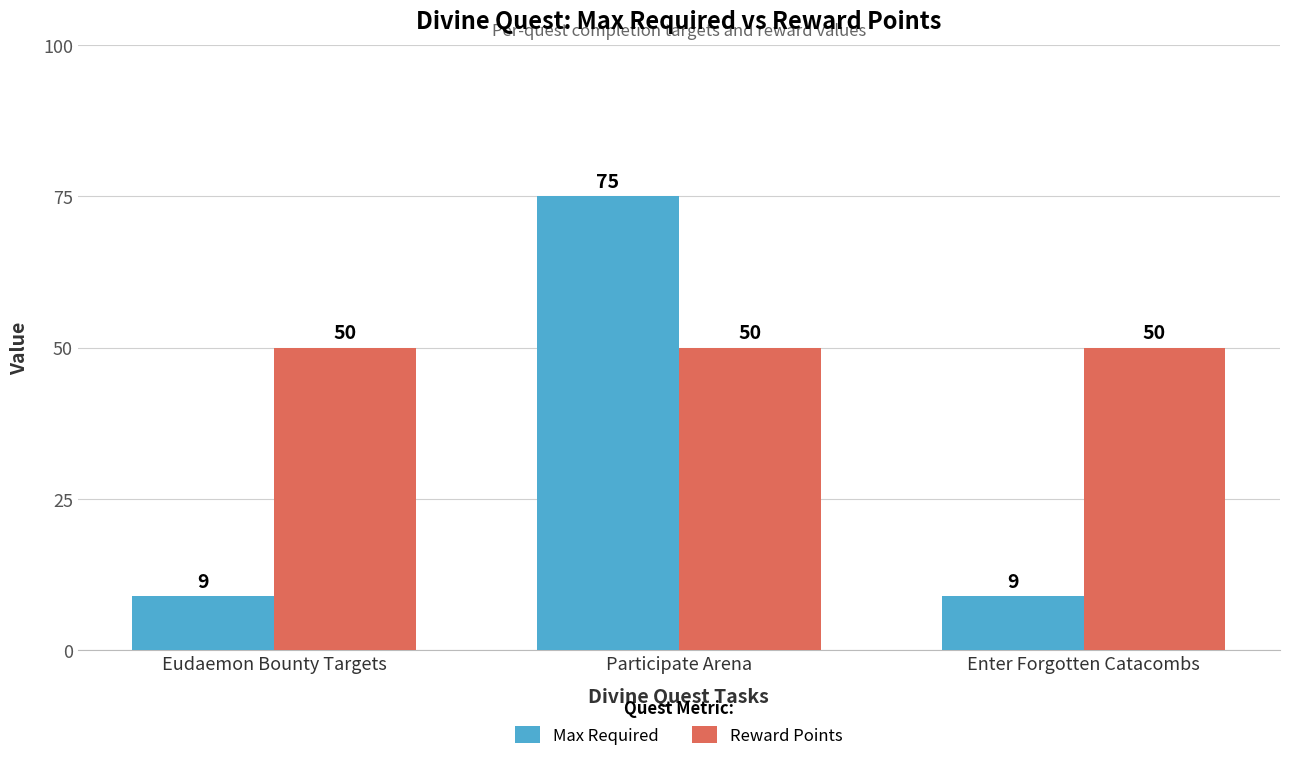

Reading right to left, transcribe all the data shown in this chart.

Max Required: 9	75	9
Reward Points: 50	50	50